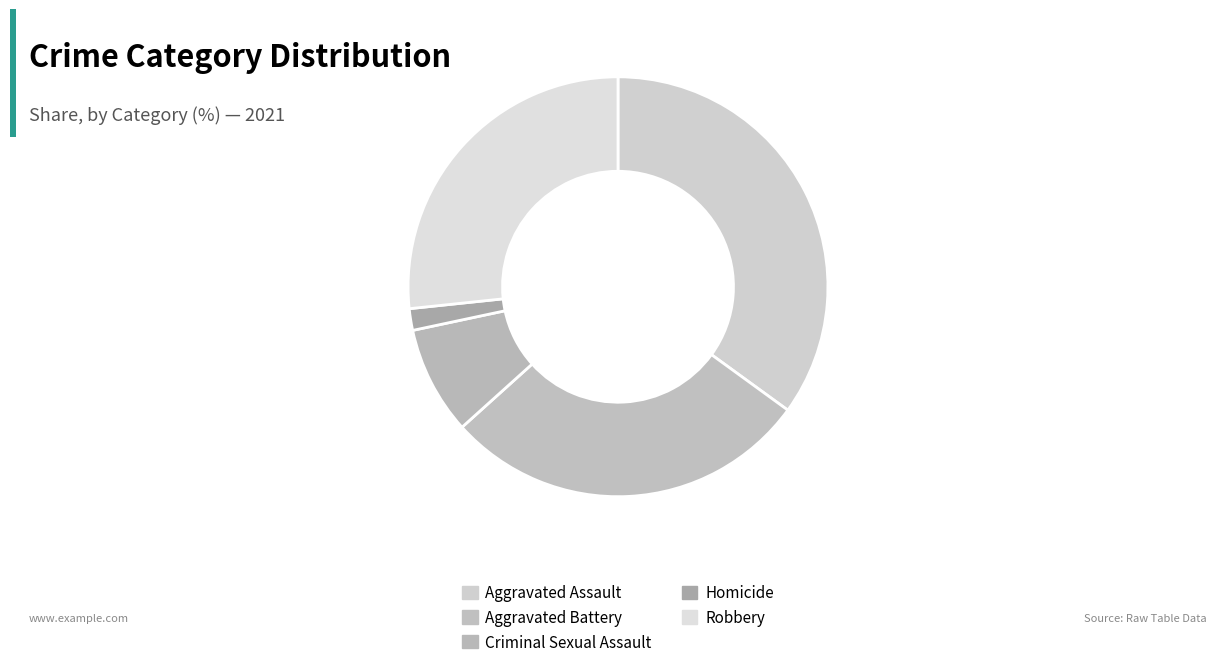

How many segments does this pie chart have?

5